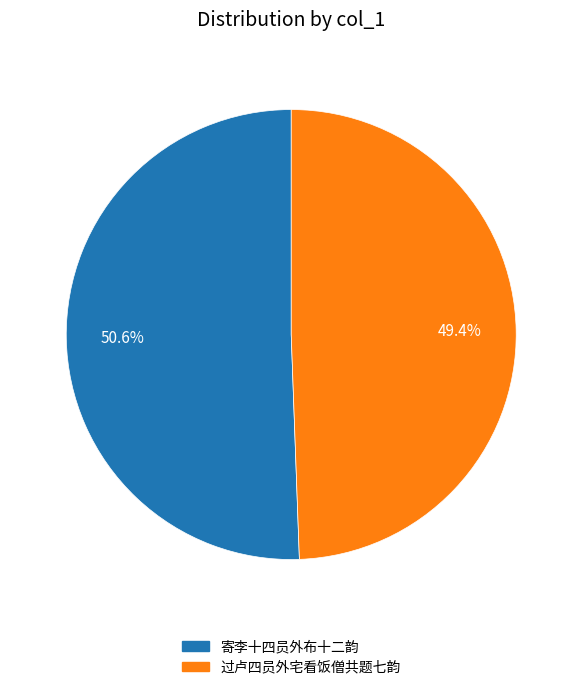

Is there any slice that represents more than half of the pie?

Yes